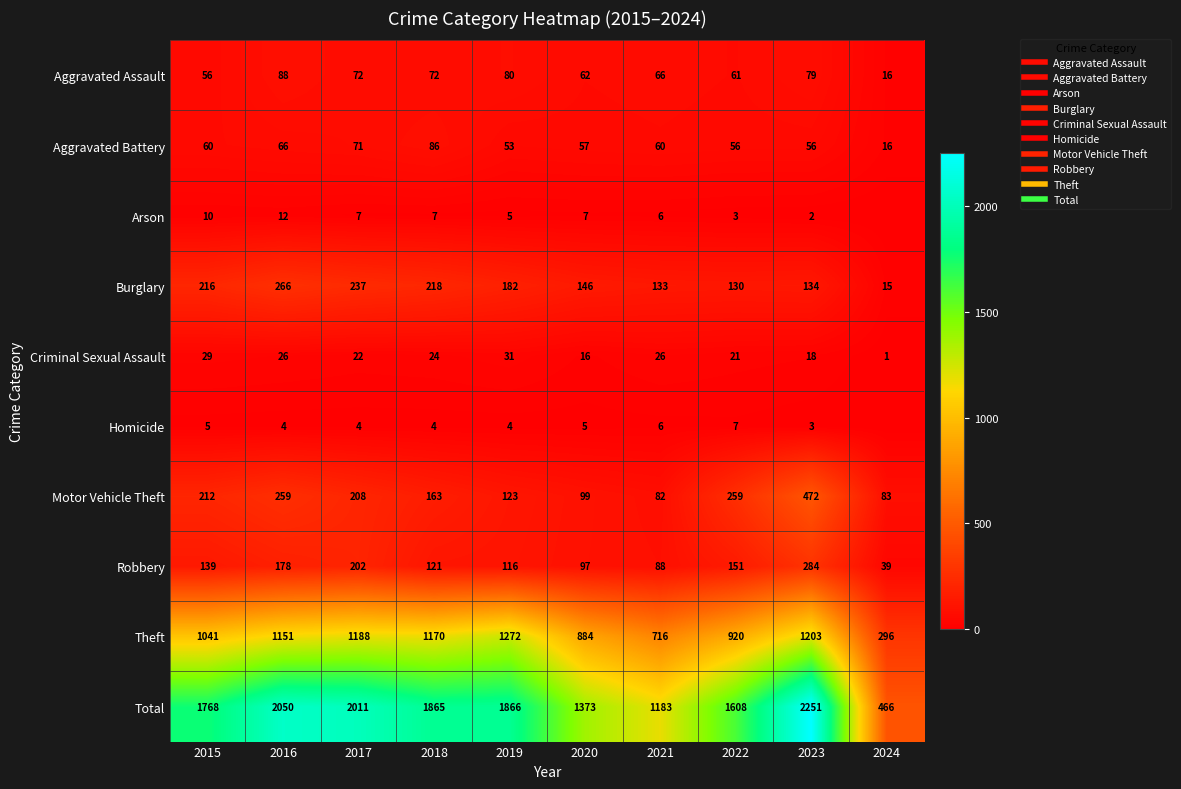

Read the Aggravated Battery value at 2016, to the nearest 10.

70